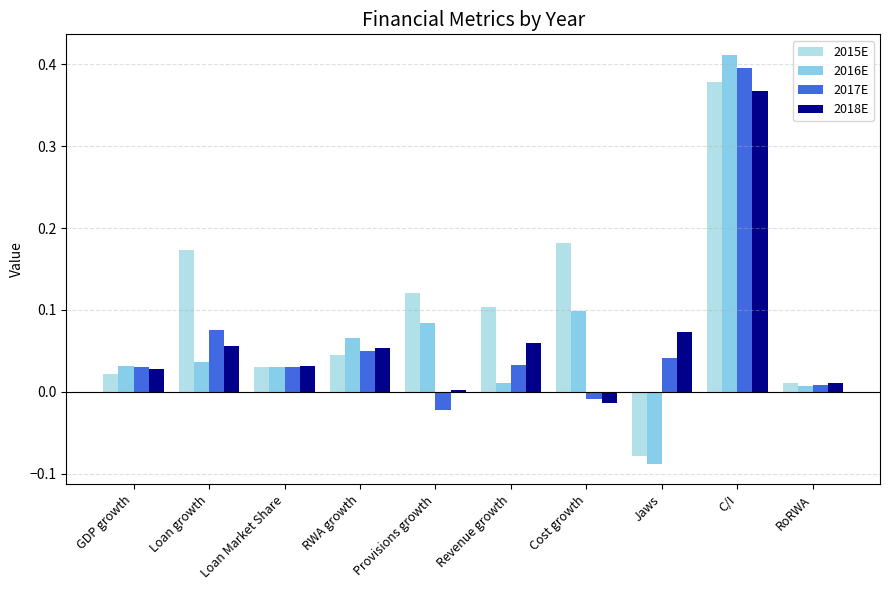

Which series has the widest spread of values?

2016E